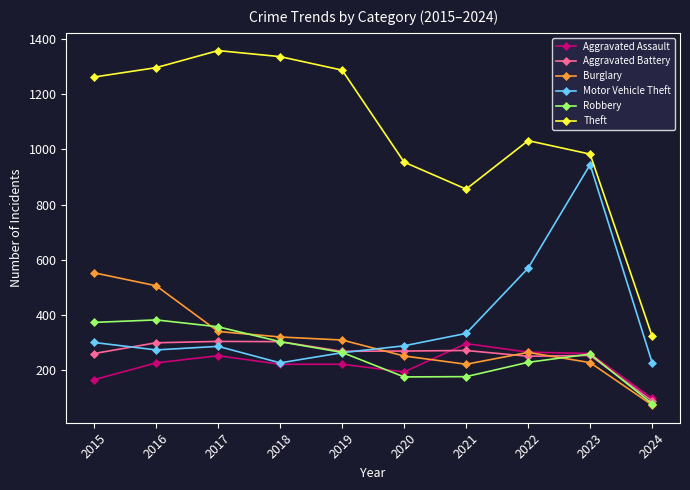

What are all the series names shown in the legend?

Aggravated Assault, Aggravated Battery, Burglary, Motor Vehicle Theft, Robbery, Theft